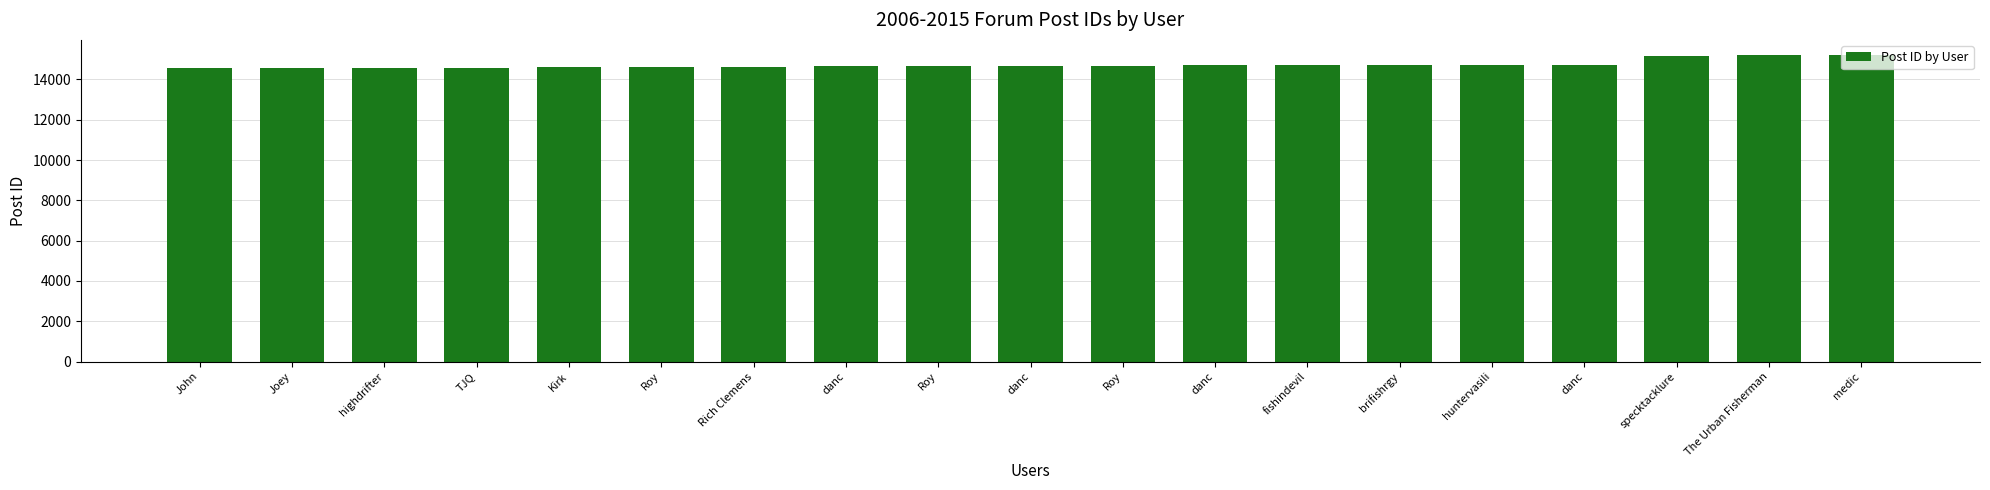

Which has a higher value, danc or danc?

danc